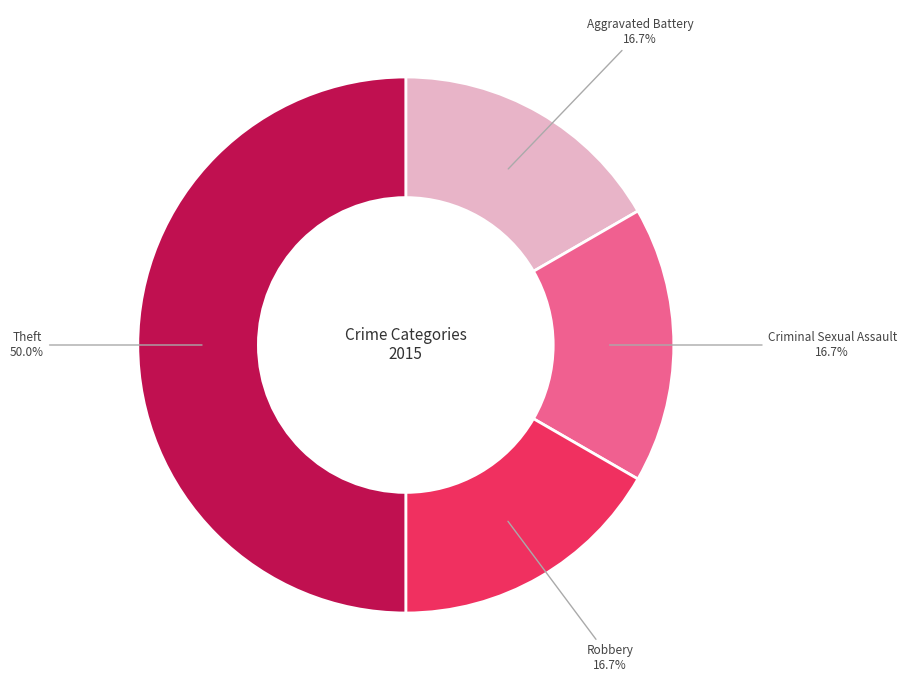

To the nearest percent, what is the average slice percentage?

25%